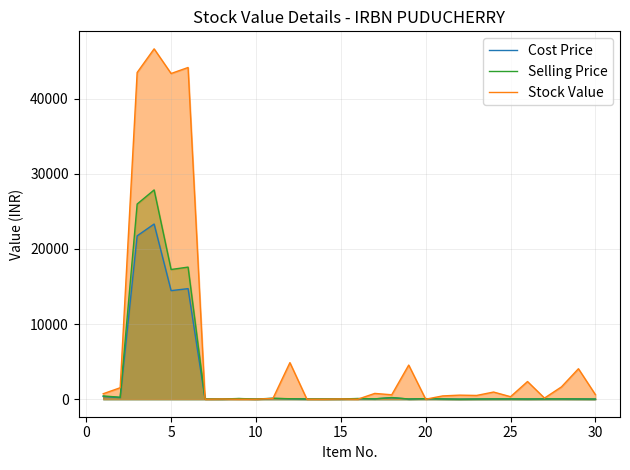

How many values in the Stock Value series are below 590?

15